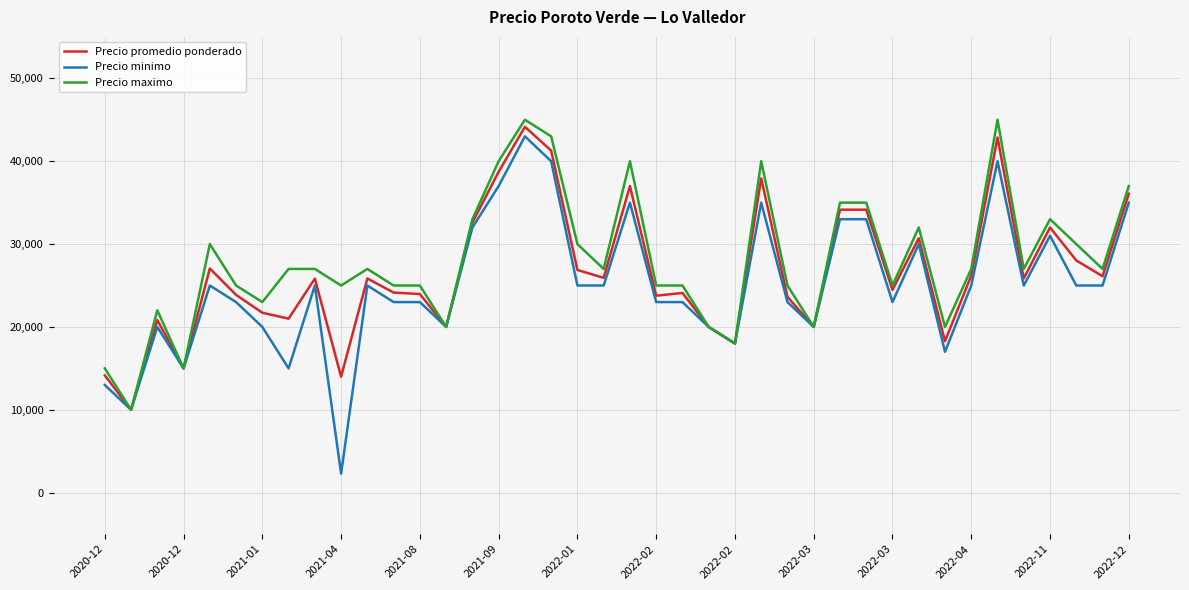

What is the maximum value for Precio minimo?

43000